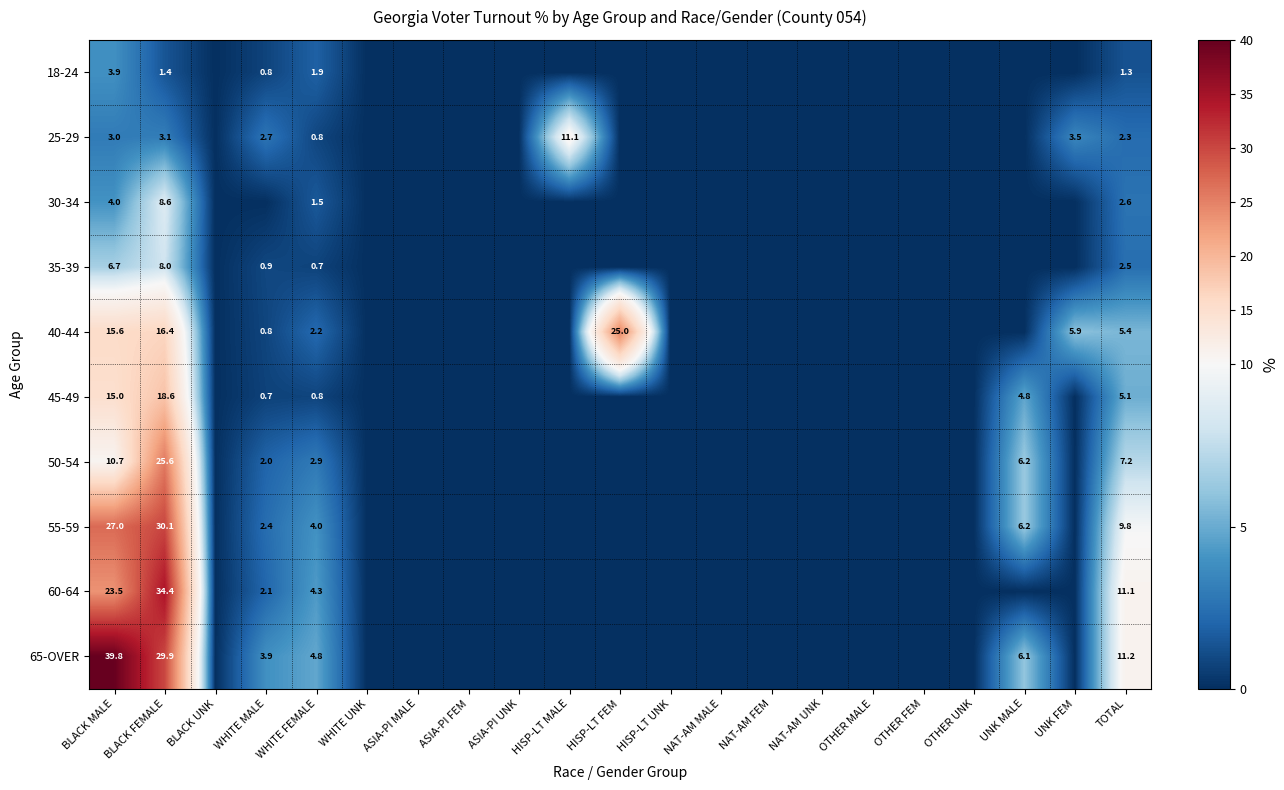

What is the greatest value displayed?

39.8